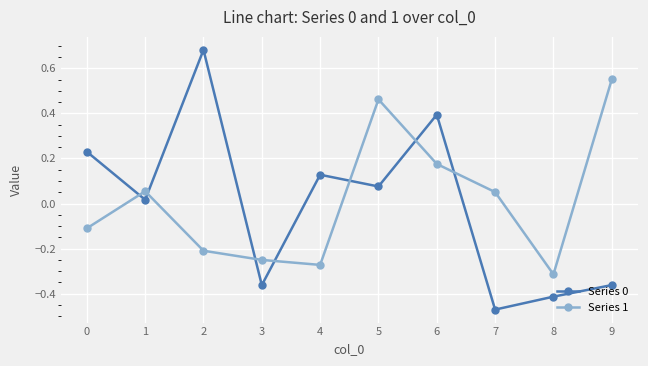

Is the value of Series 0 at 9 greater than the value of Series 1 at 8?

No